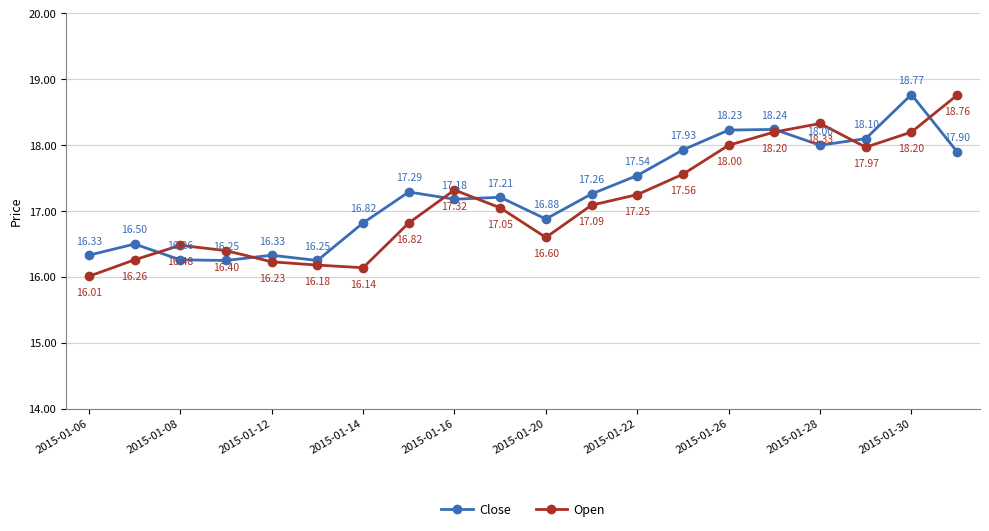

At how many categories does at least one series exceed 17?

12